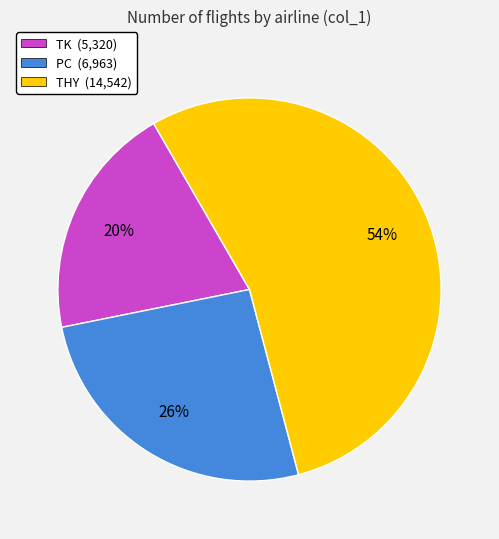

To the nearest percent, what portion does THY (14,542) represent?

54%